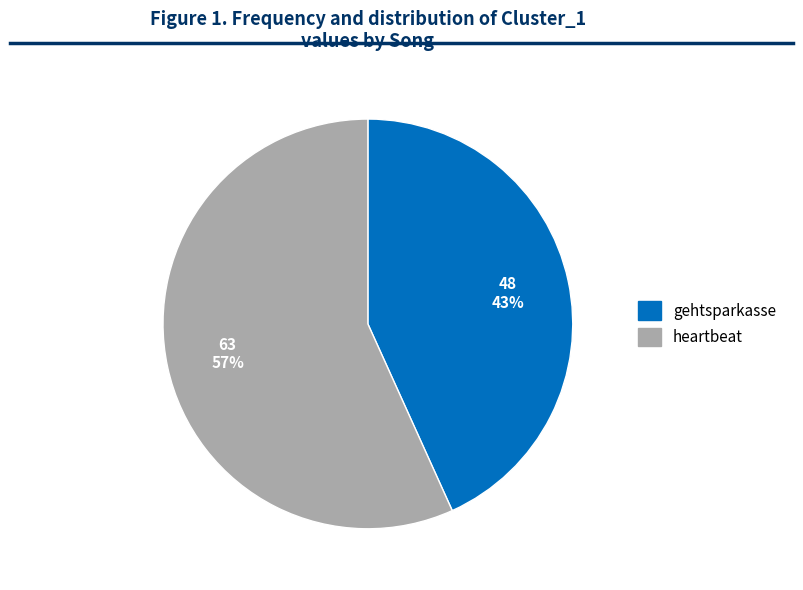

To the nearest percent, what is the average slice percentage?

50%